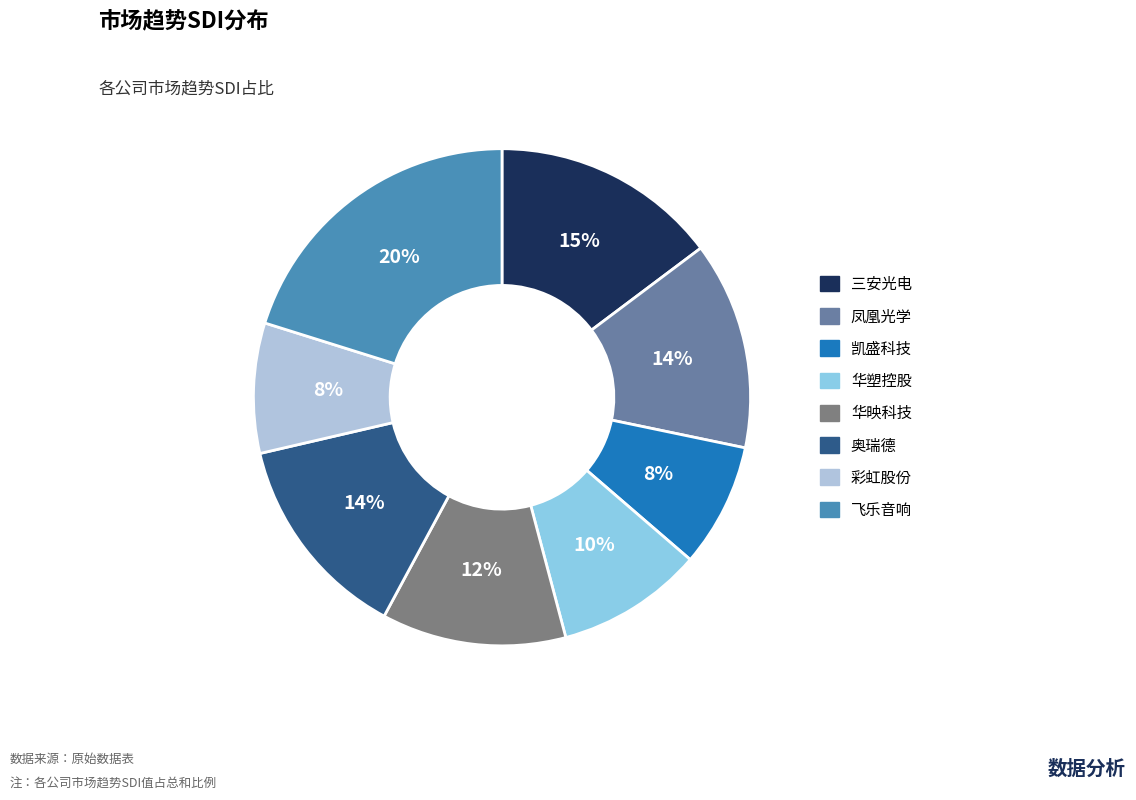

To the nearest percent, what portion does 飞乐音响 represent?

20%